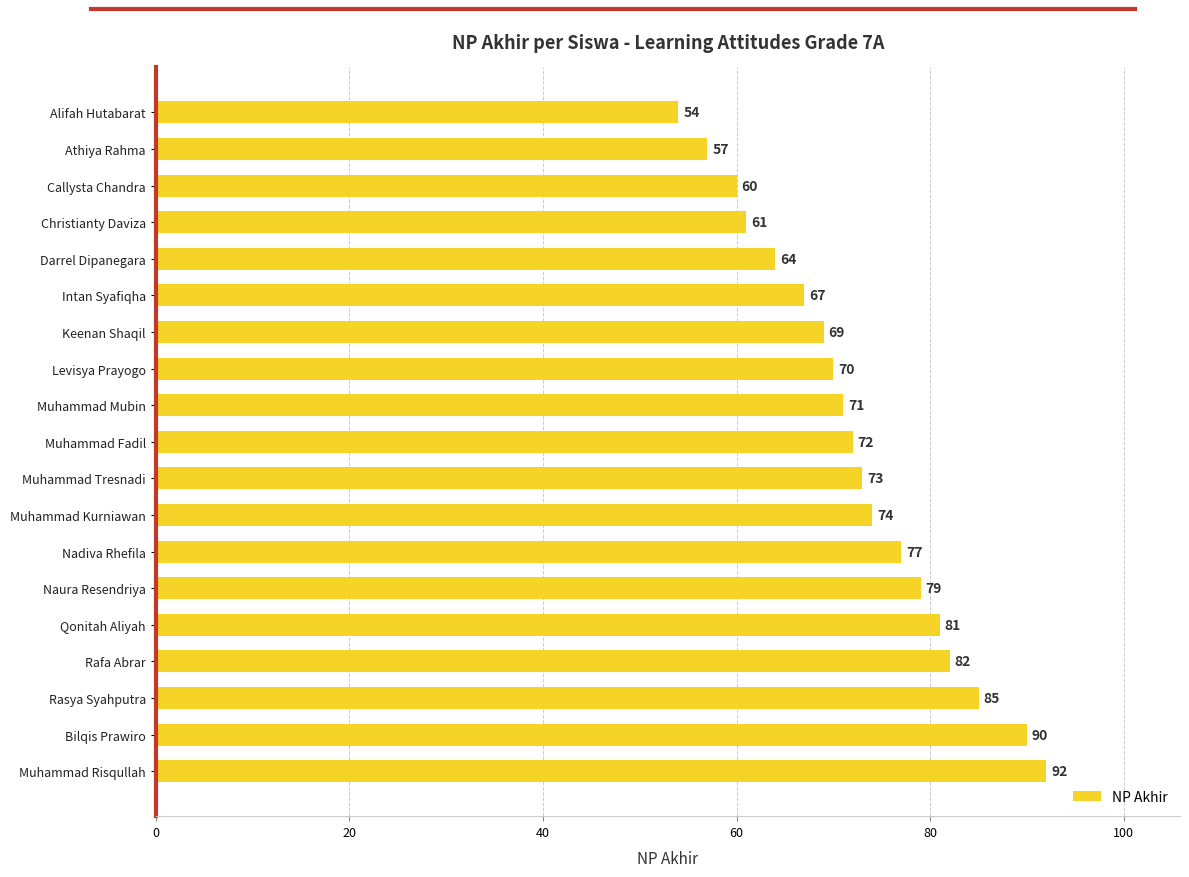

Approximately how many times larger is the value at Bilqis Prawiro compared to Muhammad Risqullah?

1.0